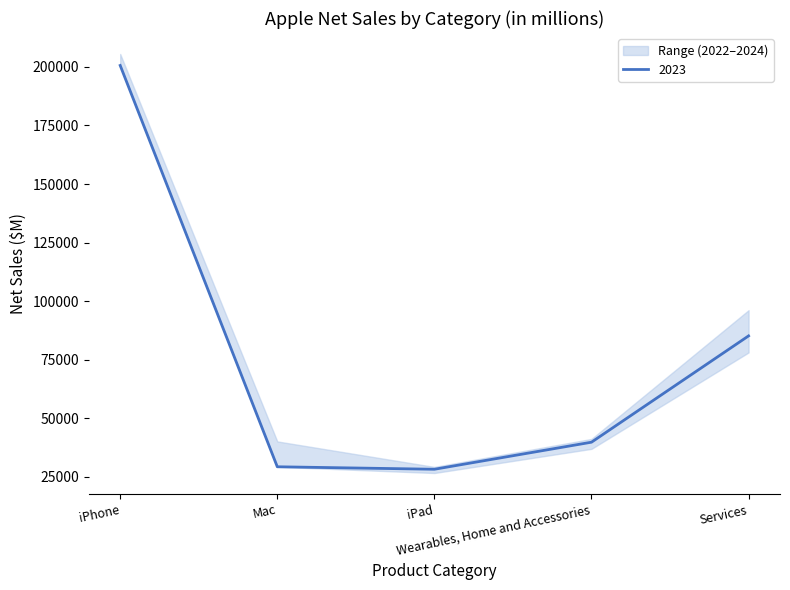

Which category has the lowest value in the 2024 series?

iPad